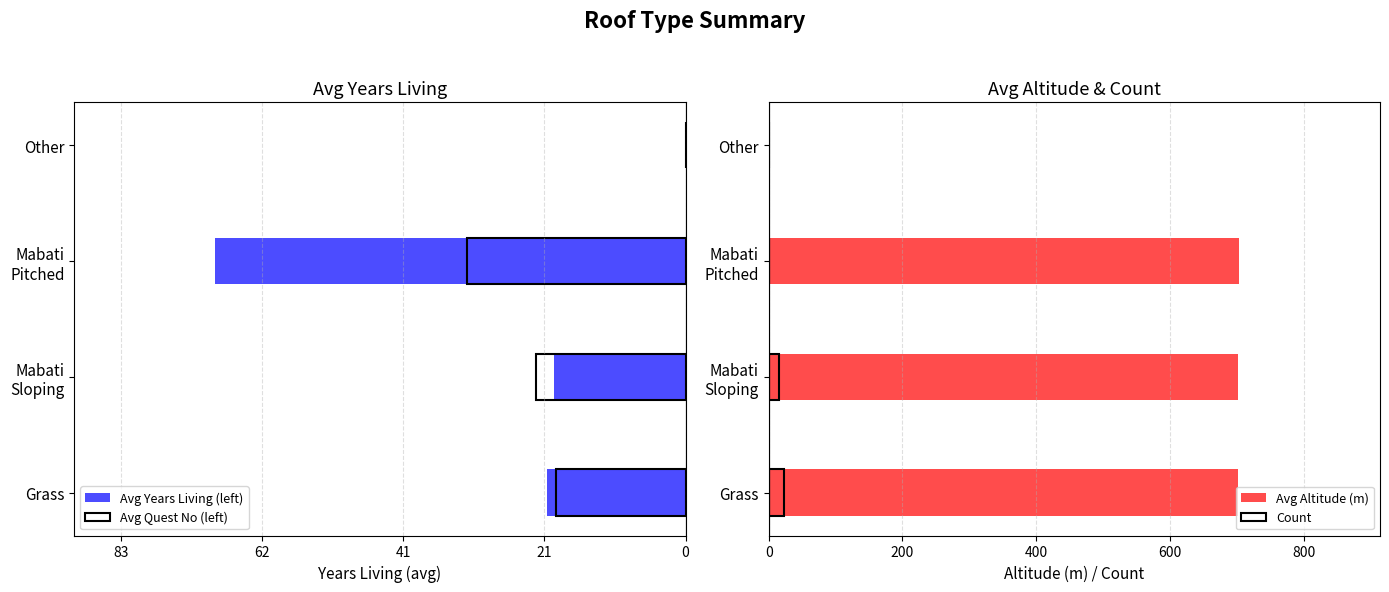

What is the average value of the Count series?

10.0